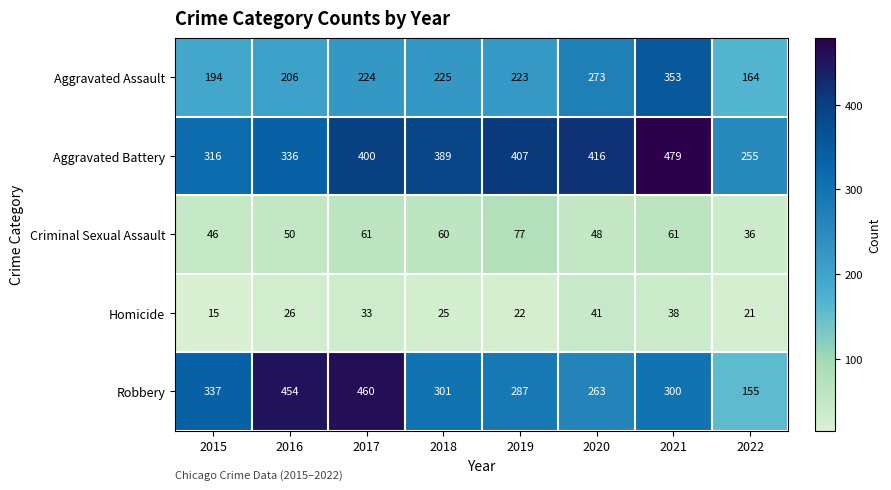

Which category has the lowest value in the Robbery series?

2022